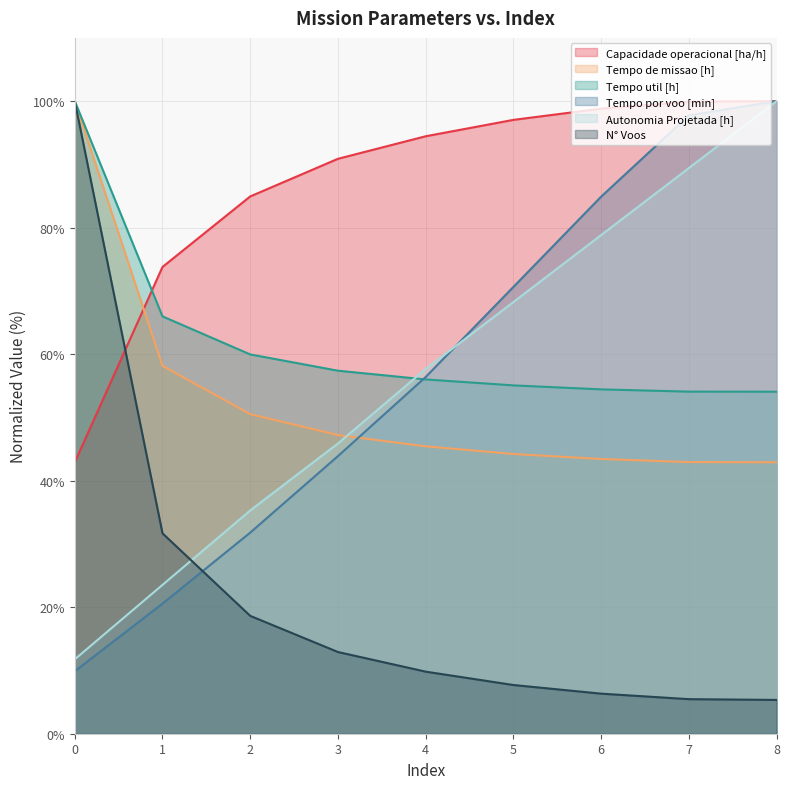

What is the total value across all series at 8?

402.3